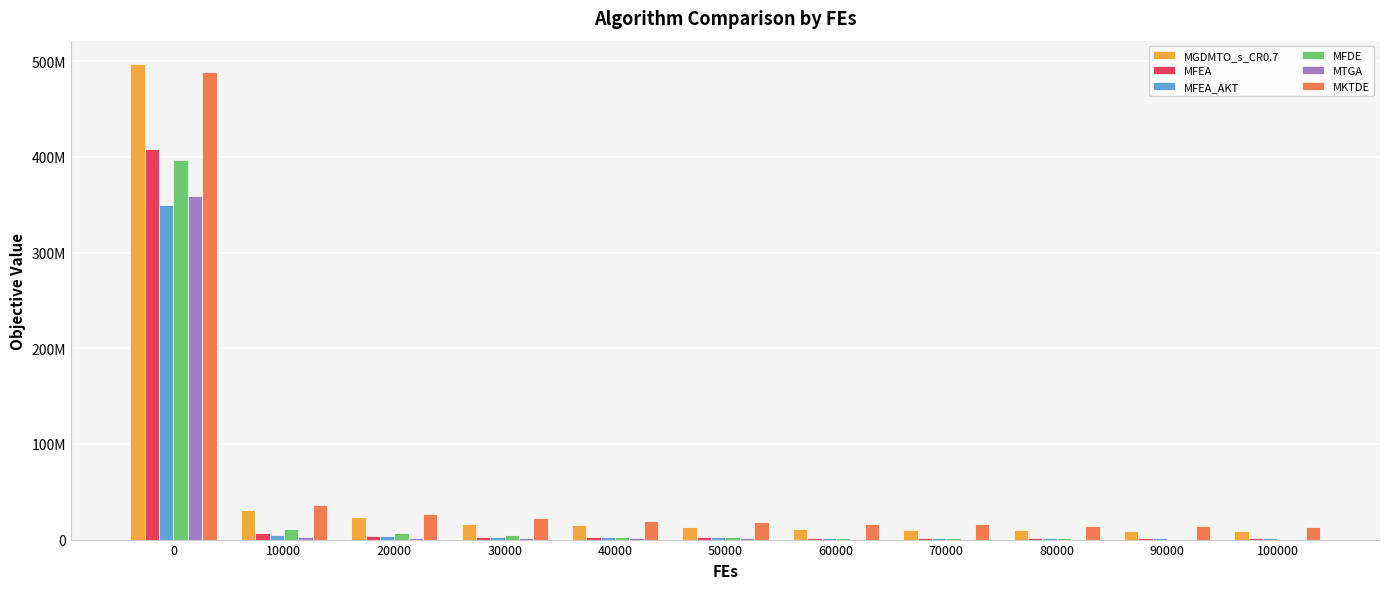

What is the sum of all MKTDE values?

685798029.8